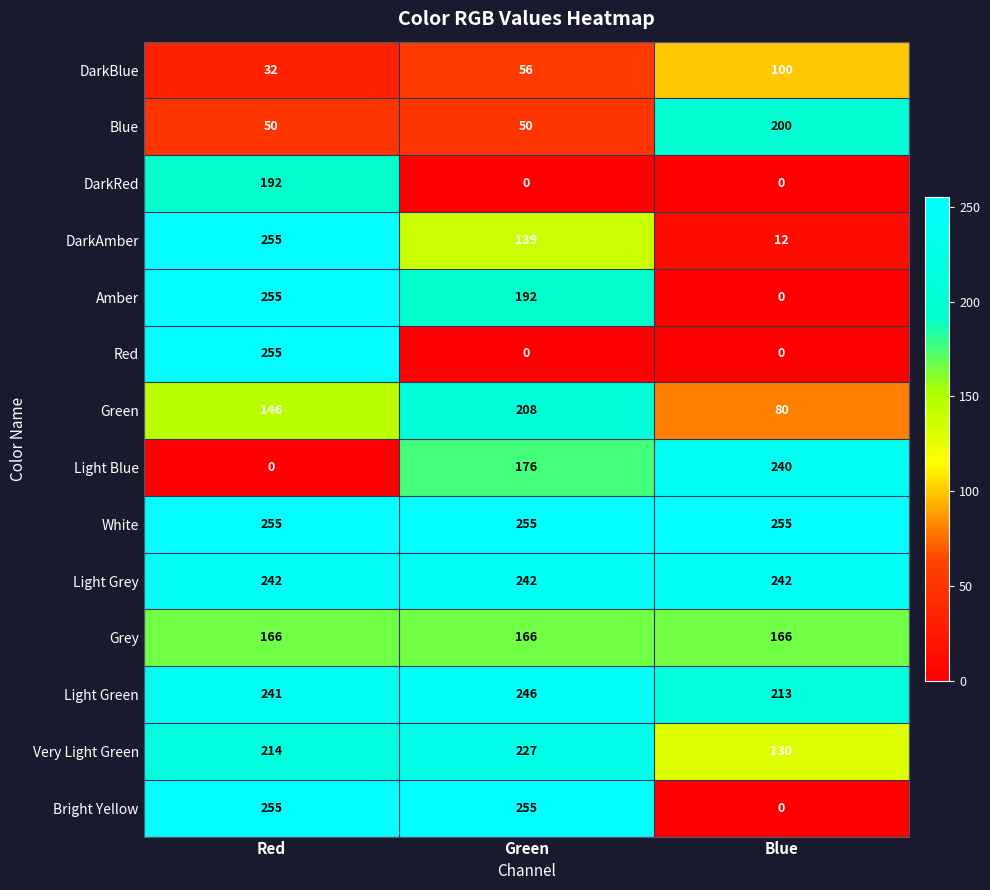

The Red series shows 0 at Blue. True or false?

True